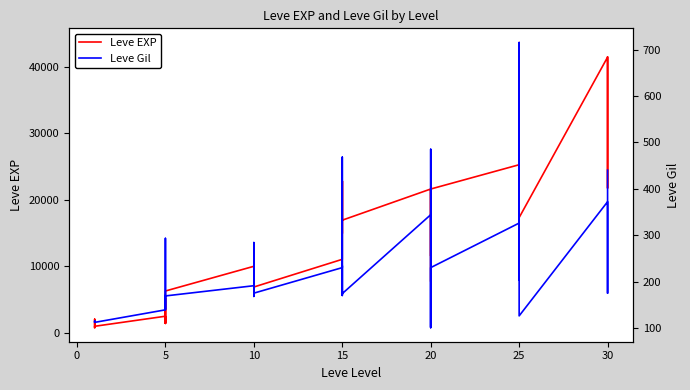

Is the value of Leve Gil at 30 greater than the value of Leve EXP at 0?

No